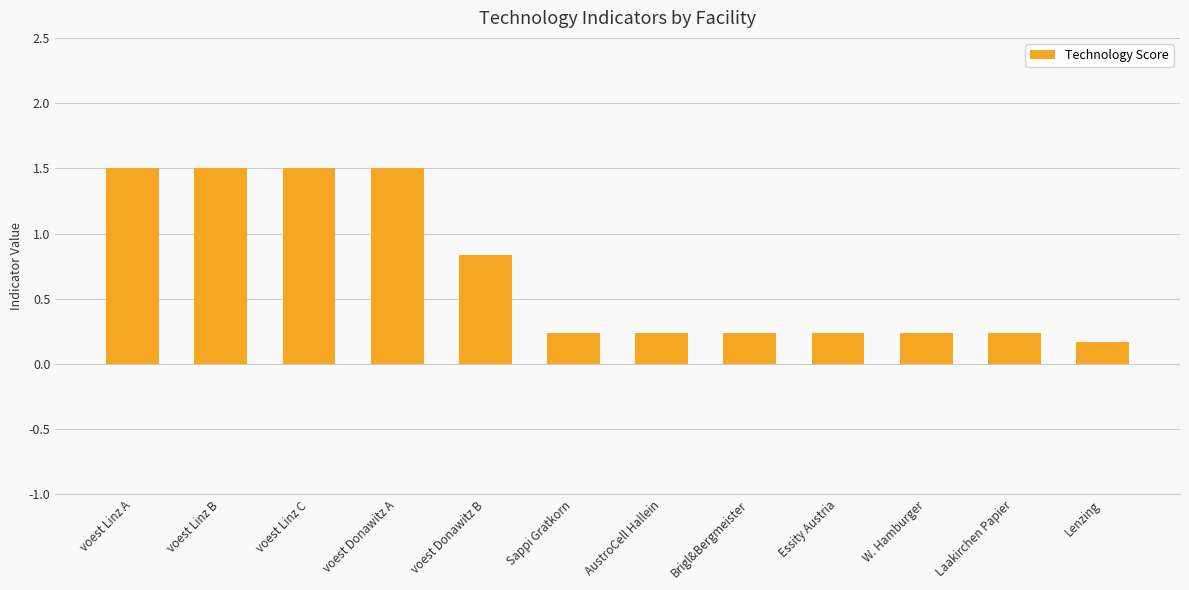

What is the greatest value displayed?

1.5